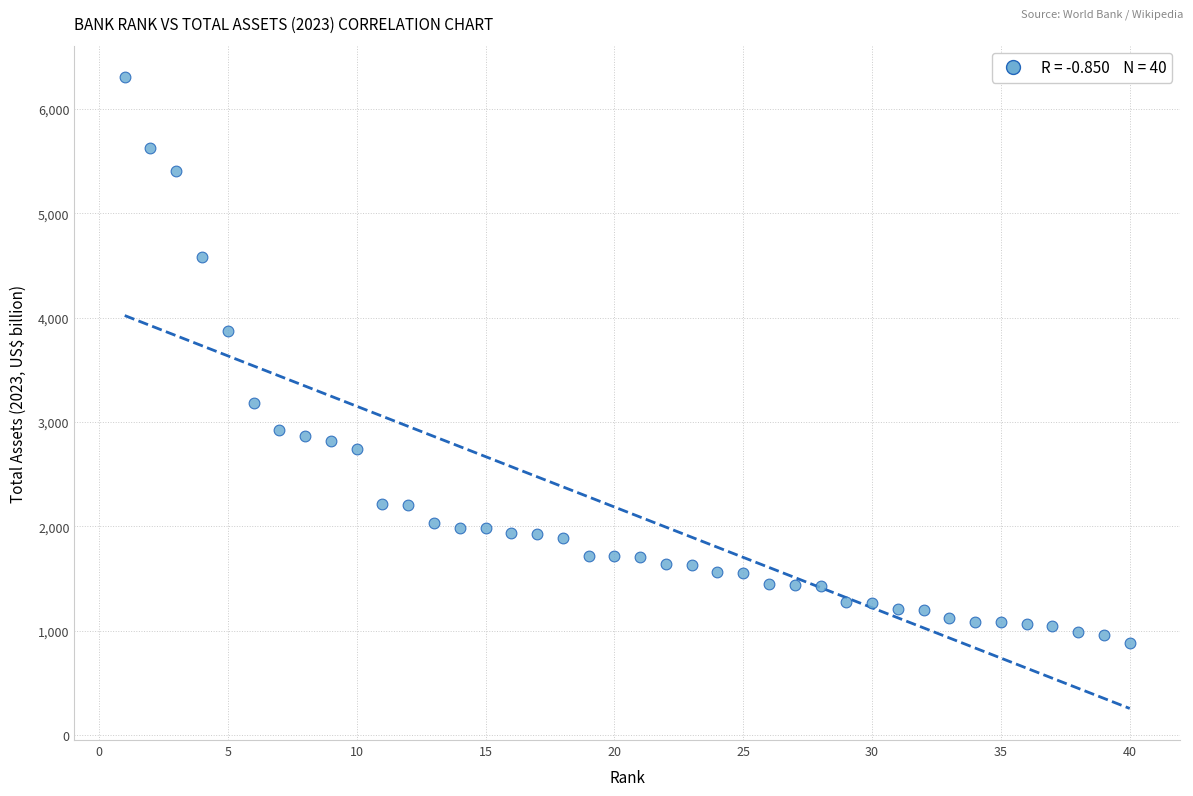

What Y value in the scatter plot is closest to 3592?

3875.4